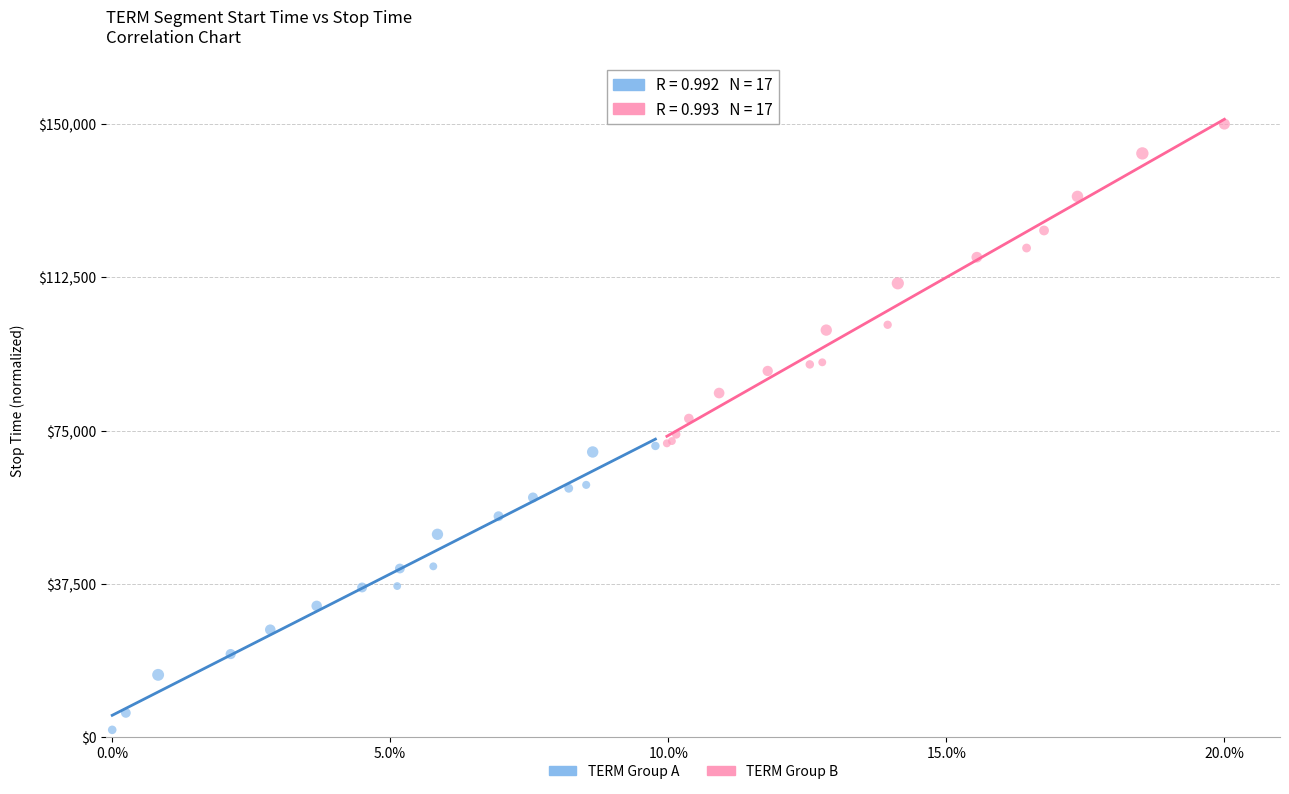

Which series contains the lowest Y value?

TERM Group A